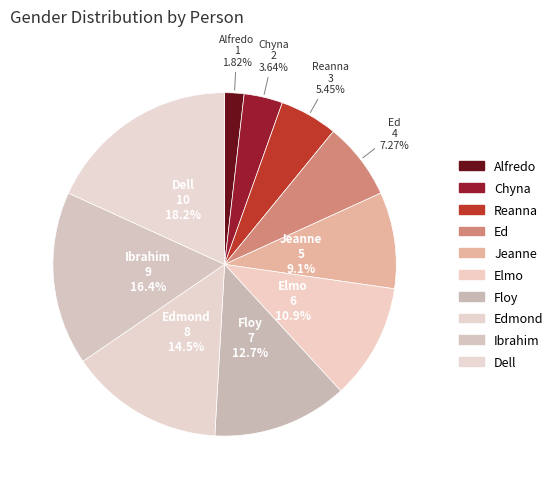

To the nearest percent, what percentage of the pie is Floy?

13%